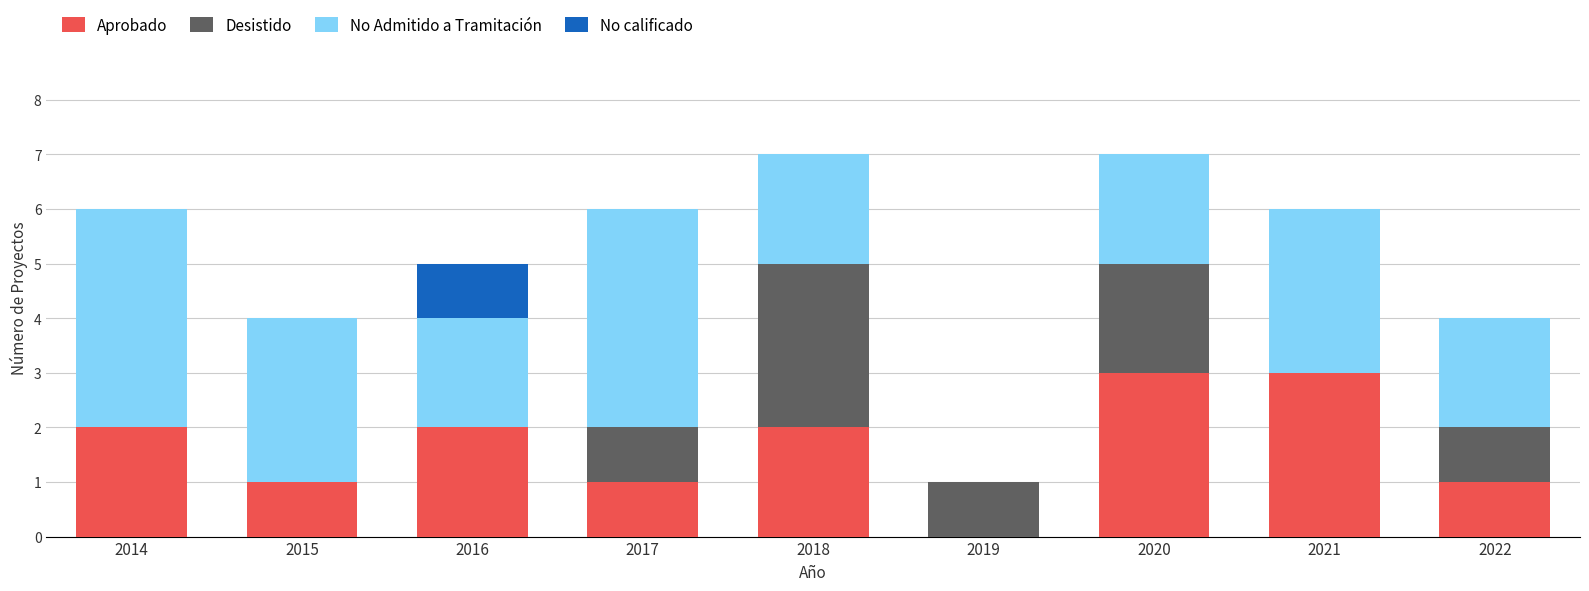

Are the bars grouped side by side (vs. stacked)?

No